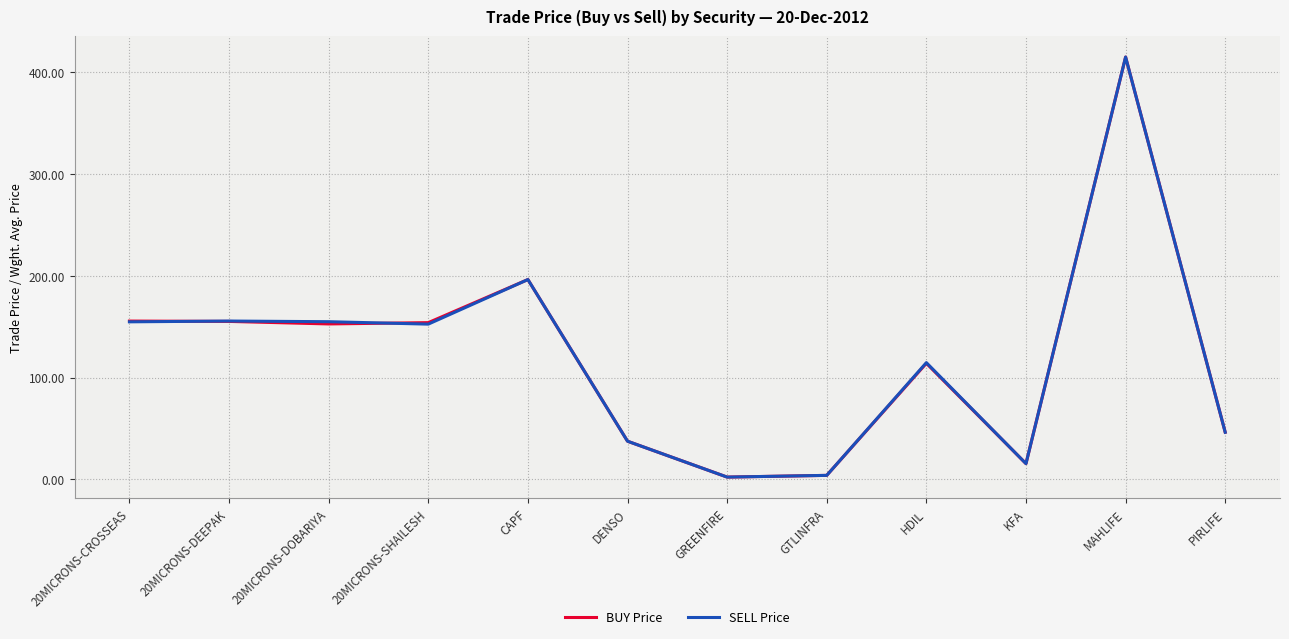

At which label does BUY Price first exceed 152?

20MICRONS-CROSSEAS